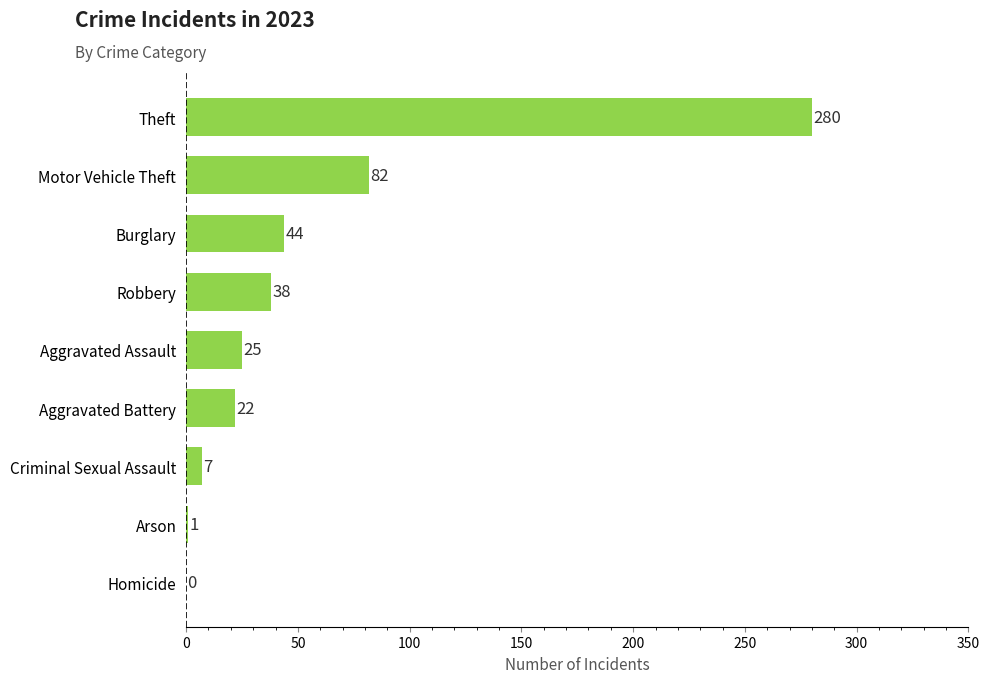

What is the greatest value displayed?

280